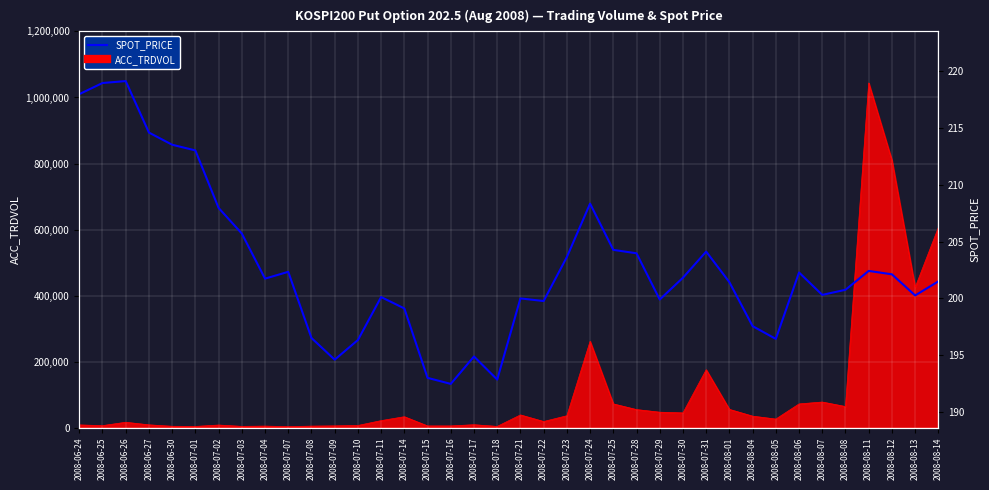

What position from the left is 2008-07-30?

27